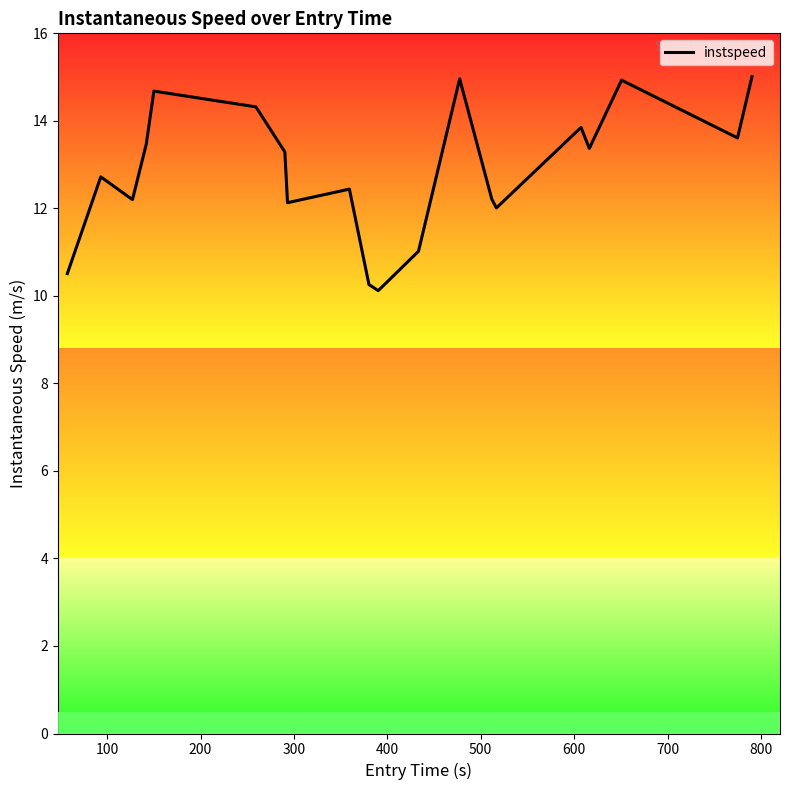

What is the difference between the maximum and minimum values?

4.9